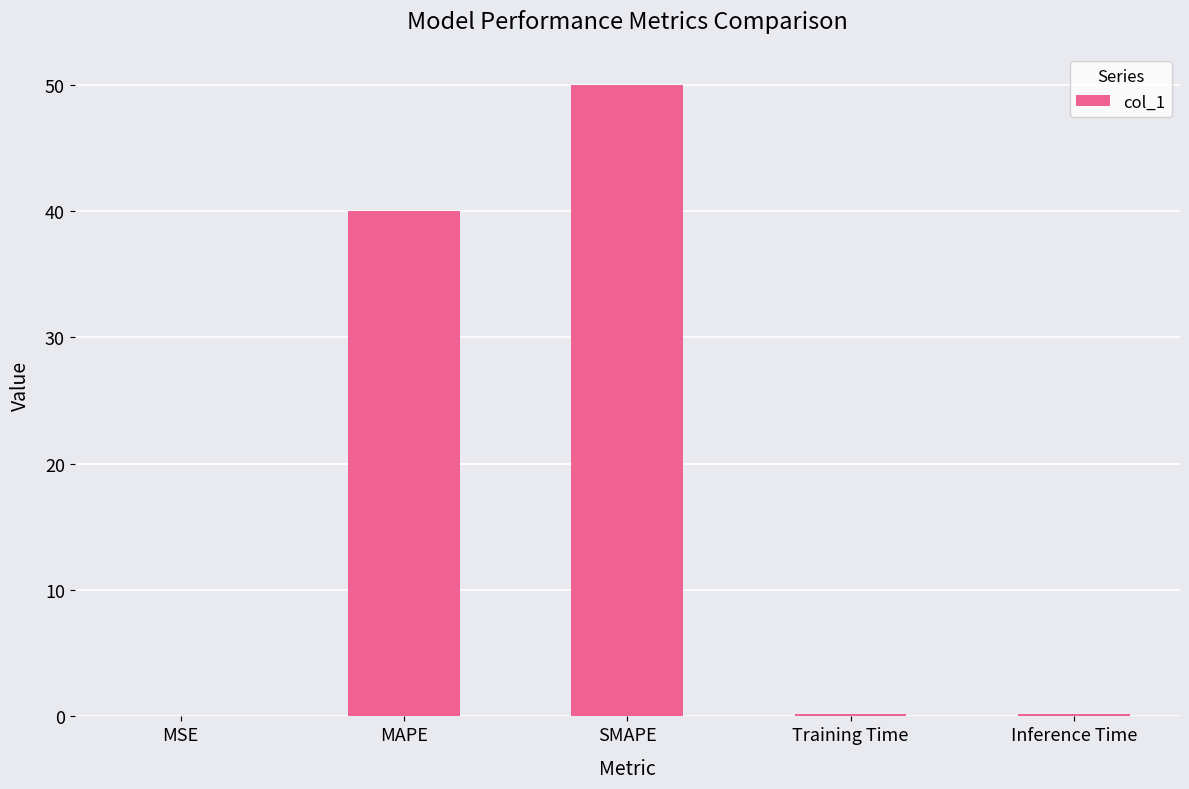

What is the maximum value shown in the chart?

50.0